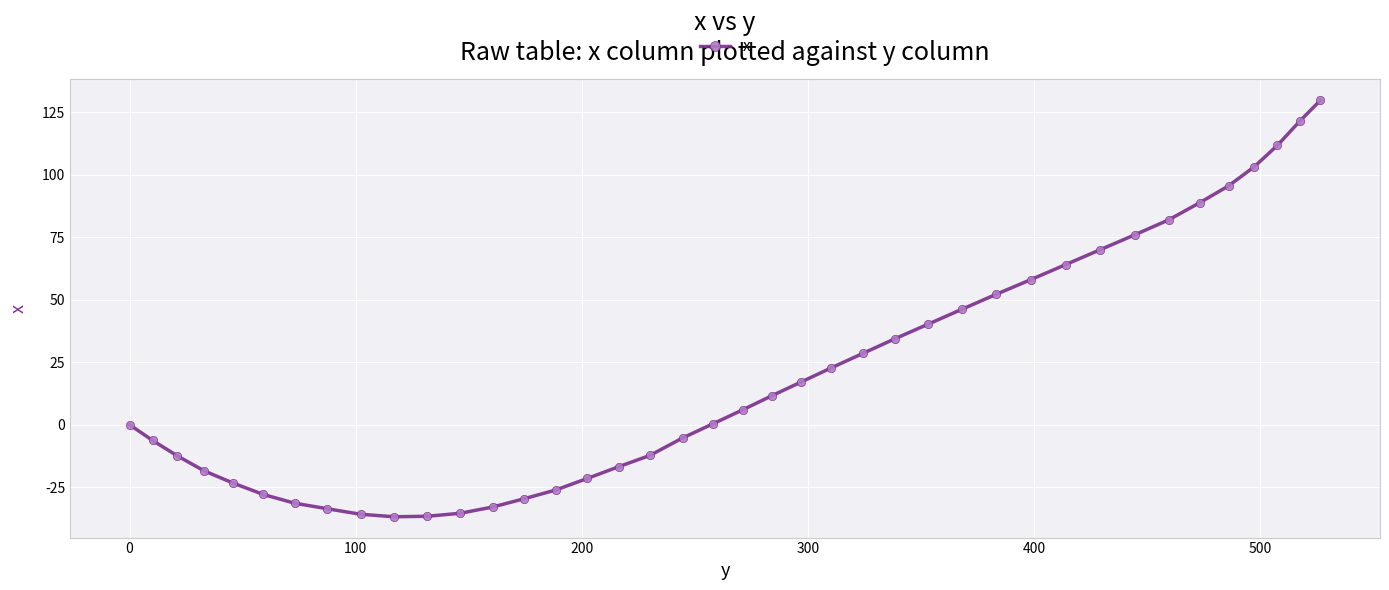

What is the value of the 21st point from the left?

6.0